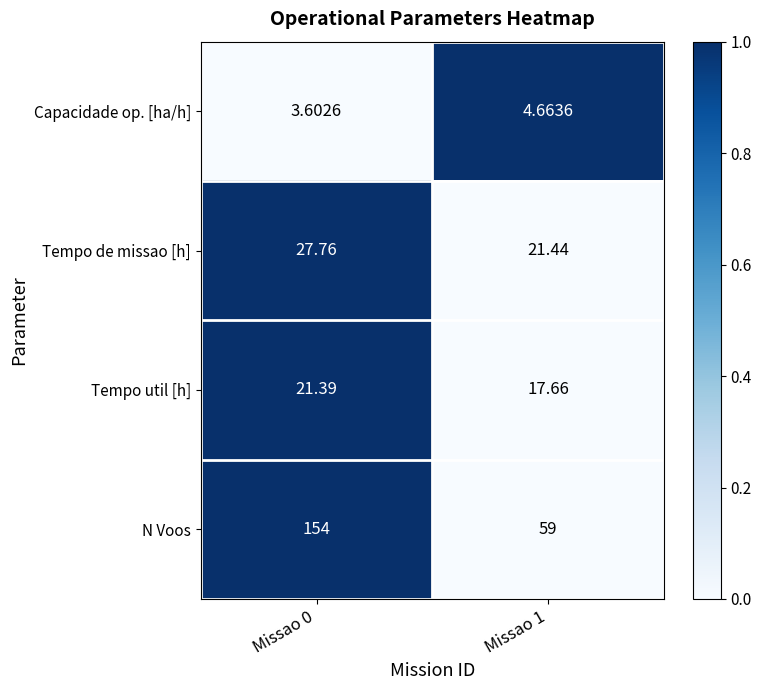

How many values in the Tempo de missao [h] series are below 27?

1